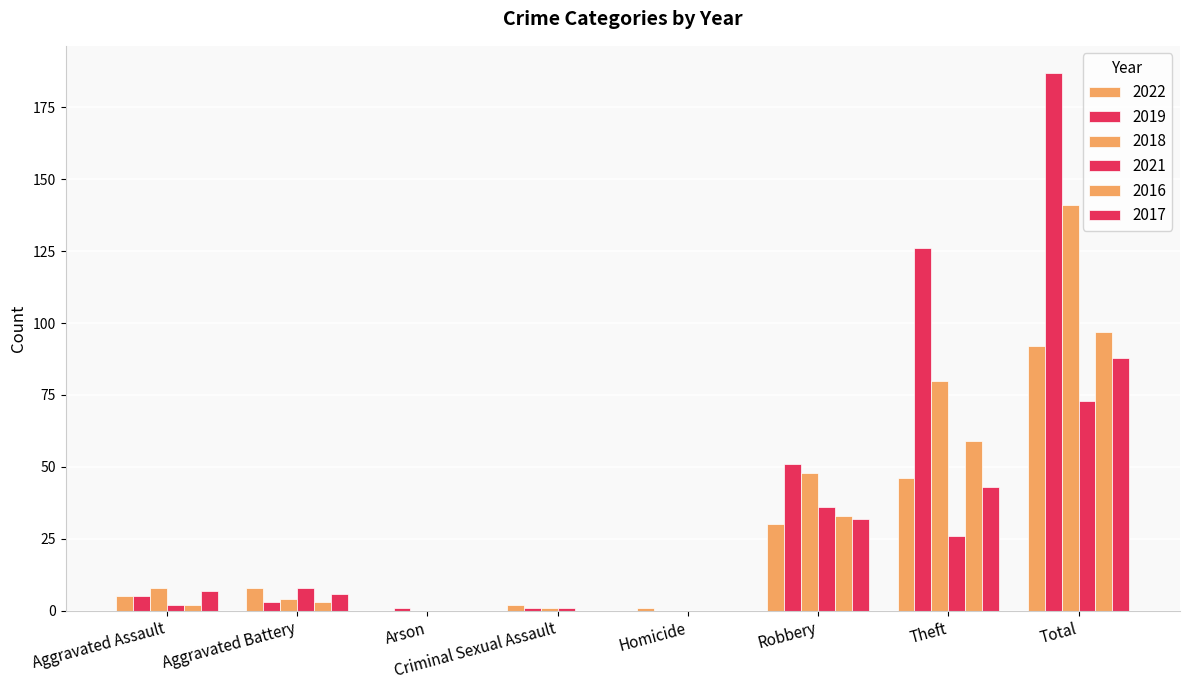

What is the maximum value shown in the chart?

187